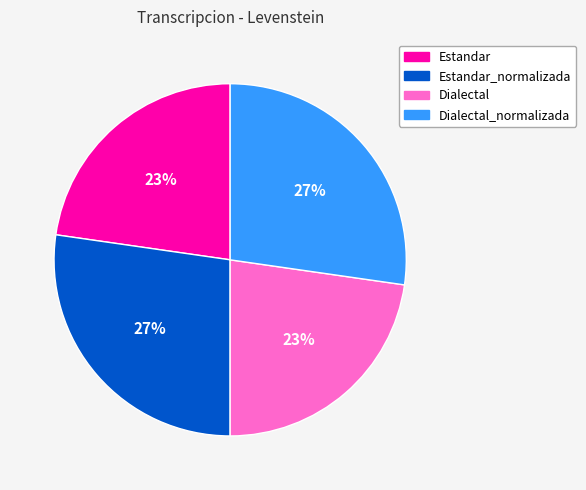

Is it true that Estandar_normalizada is 27% of the pie?

True